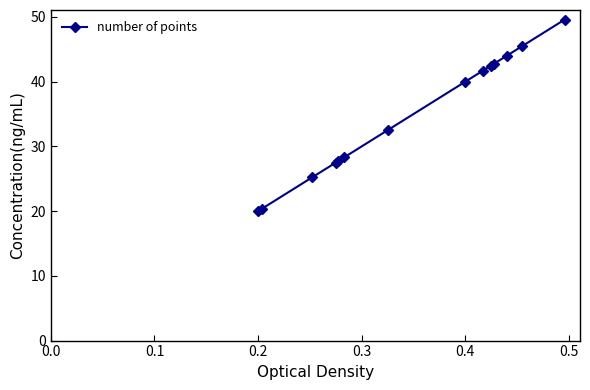

What is the difference between the second highest and minimum values?

25.5